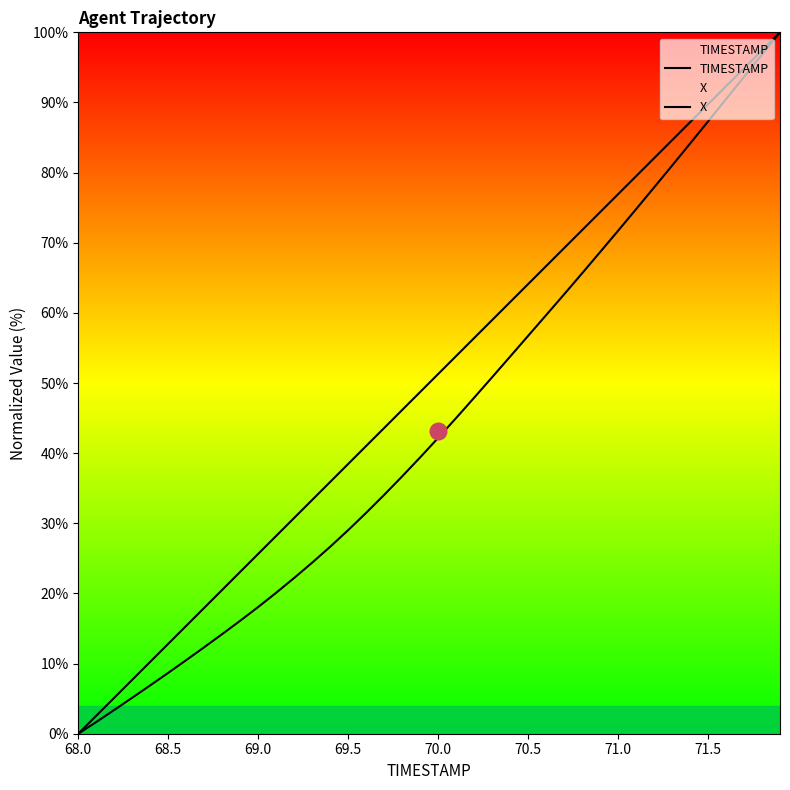

How many data points in TIMESTAMP are above 51?

20